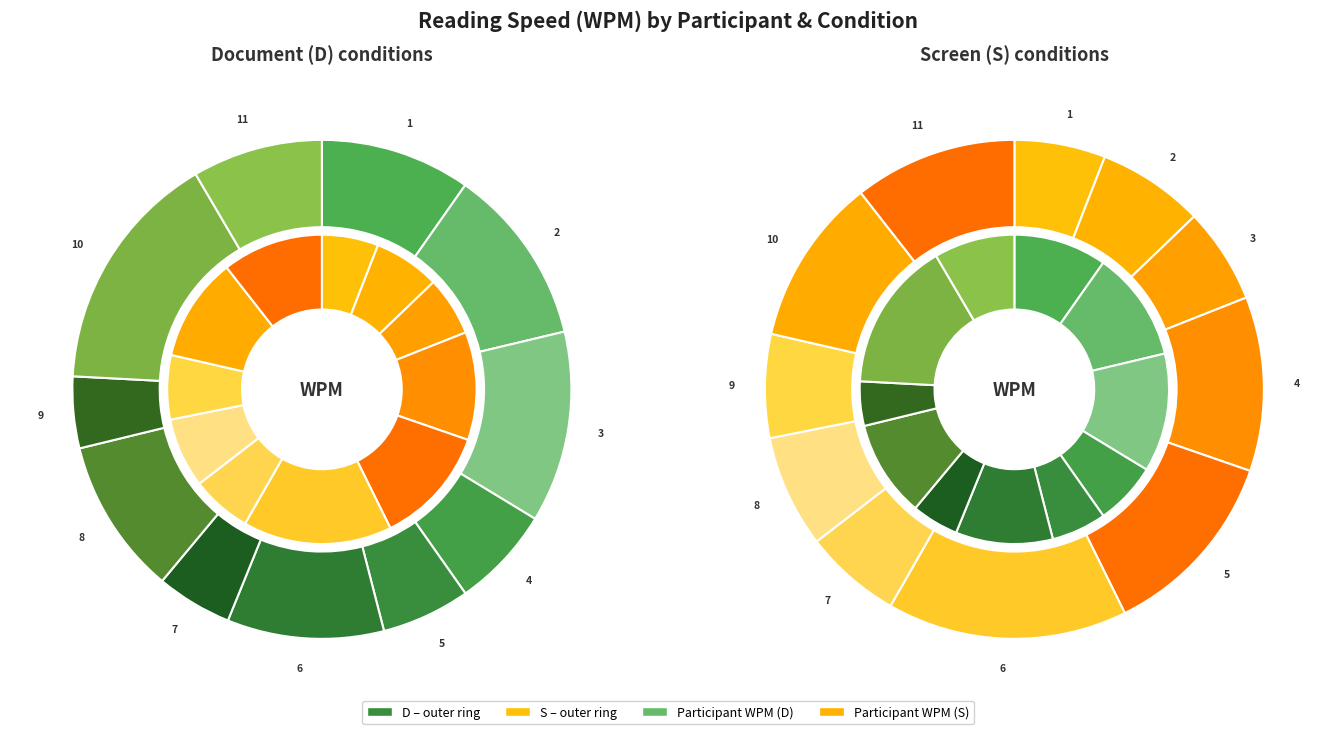

Rank the categories by S value from lowest to highest.

1, 3, 7, 9, 2, 8, 11, 10, 4, 5, 6